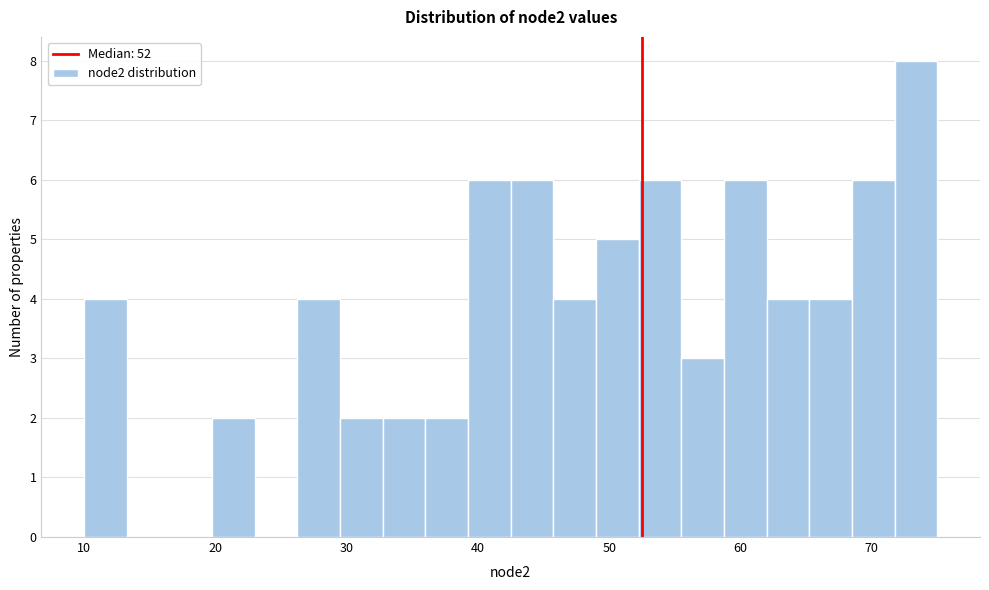

Around what value on the x-axis is the tallest bar? Give the approximate position of its centre, as read against the axis.

73